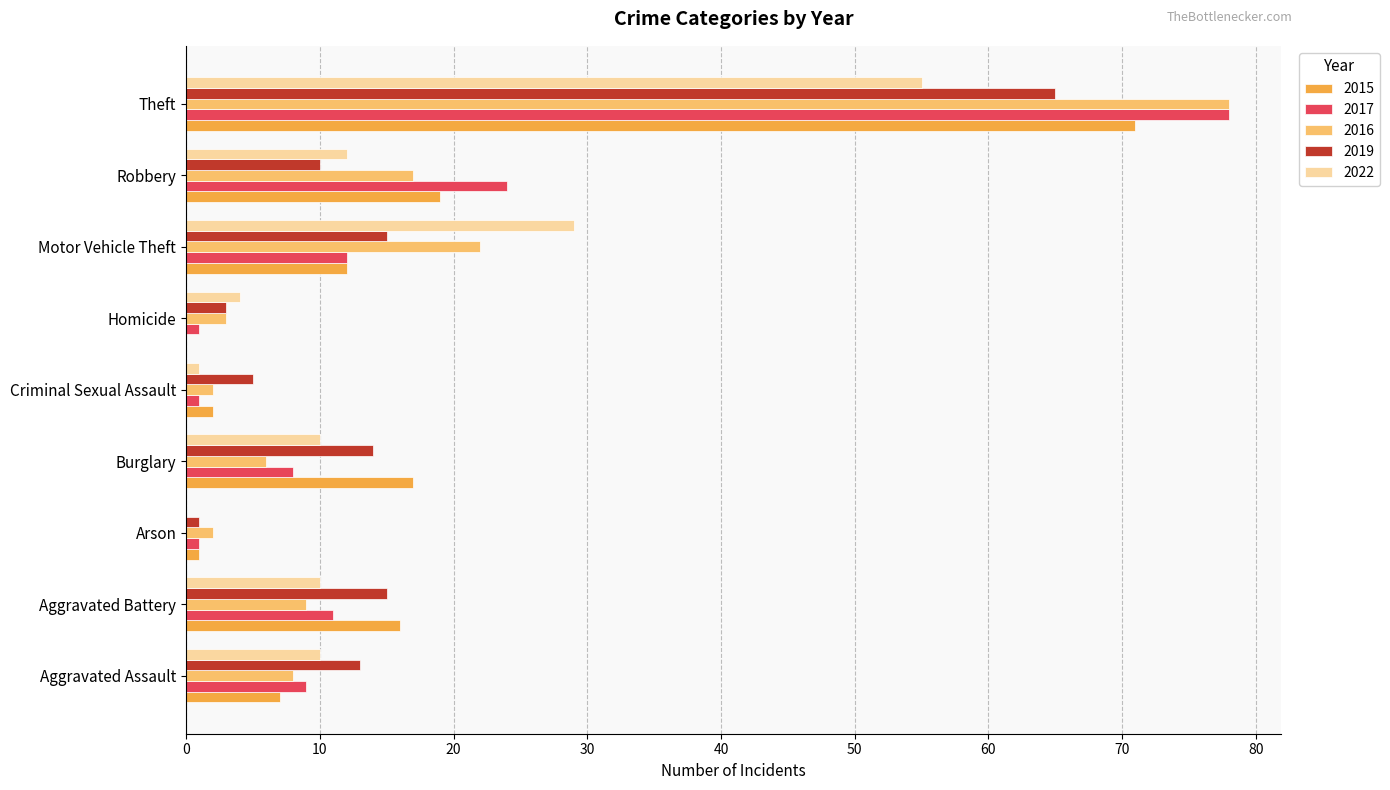

Is it true that 2017 equals 78 at Theft?

True